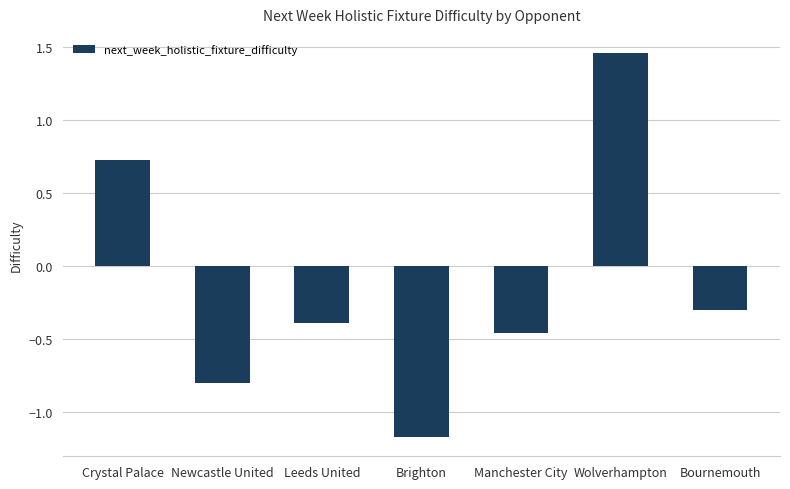

What is the difference between the maximum and minimum values?

2.6